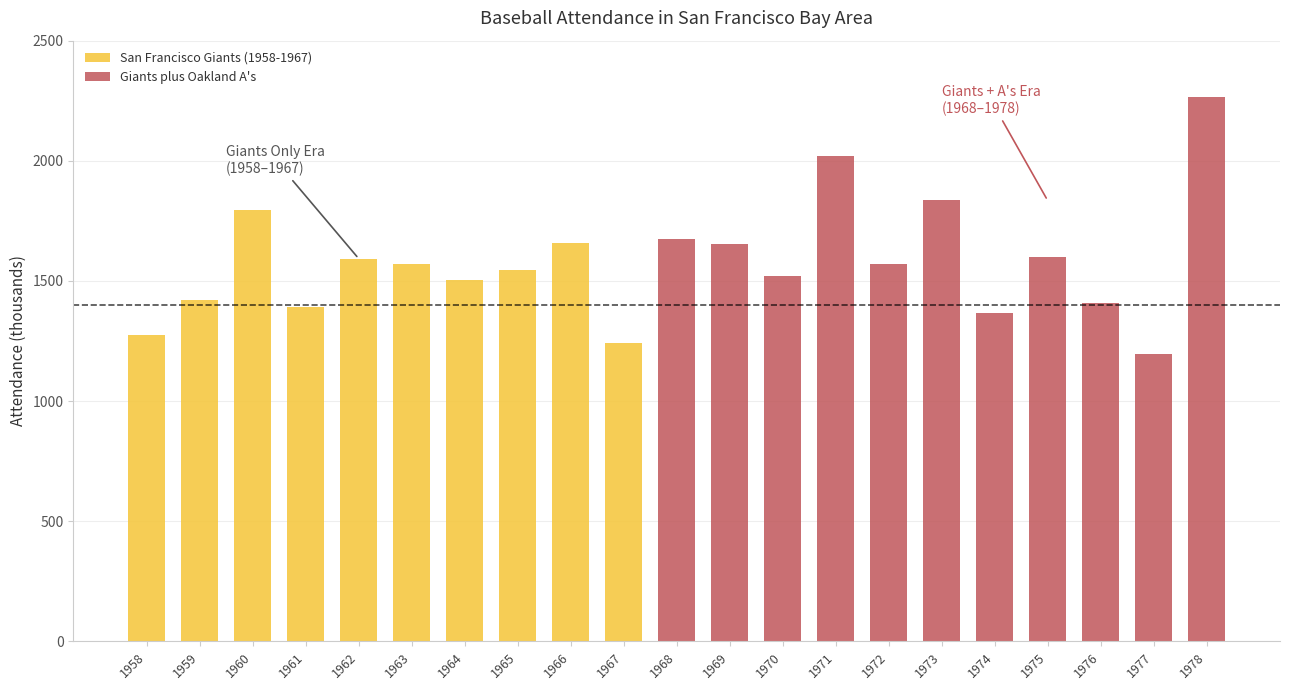

Which label corresponds to the largest value in the chart?

1978